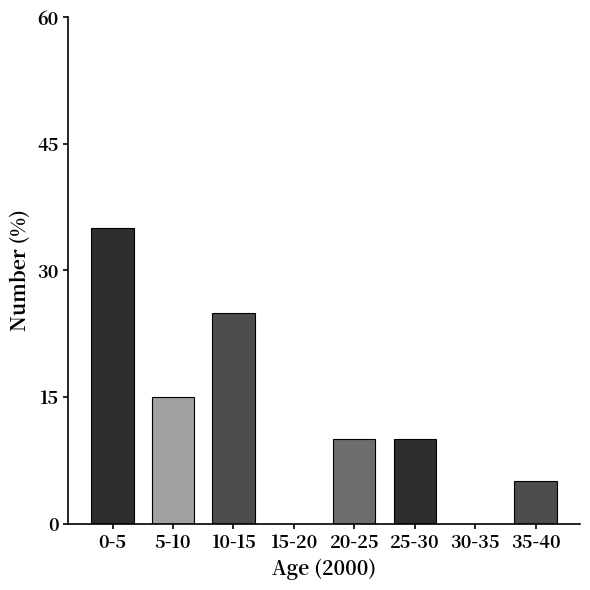

Reading left to right, what are all the values shown in this chart?

0-5=35	5-10=15	10-15=25	15-20=0	20-25=10	25-30=10	30-35=0	35-40=5